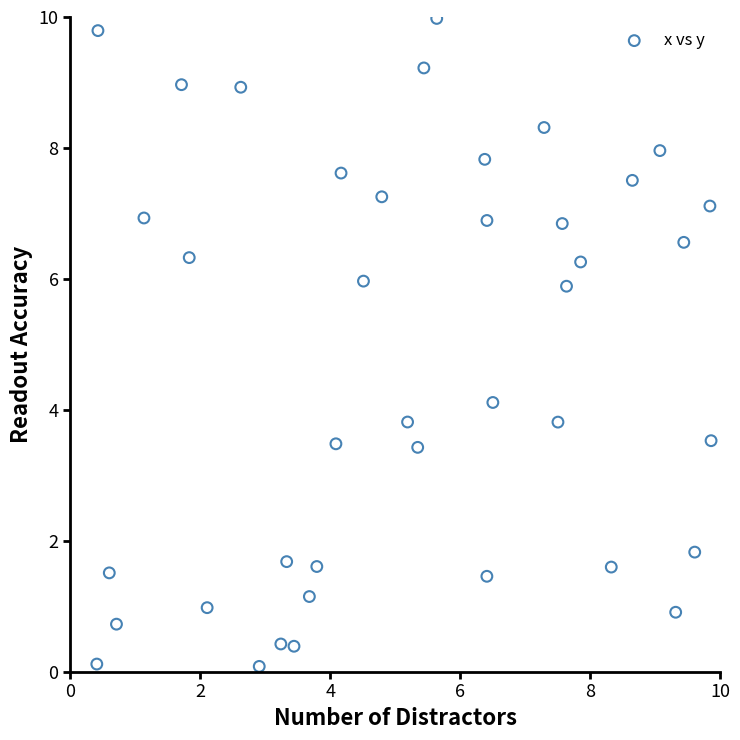

What is the range of X values (max minus min)?

9.5